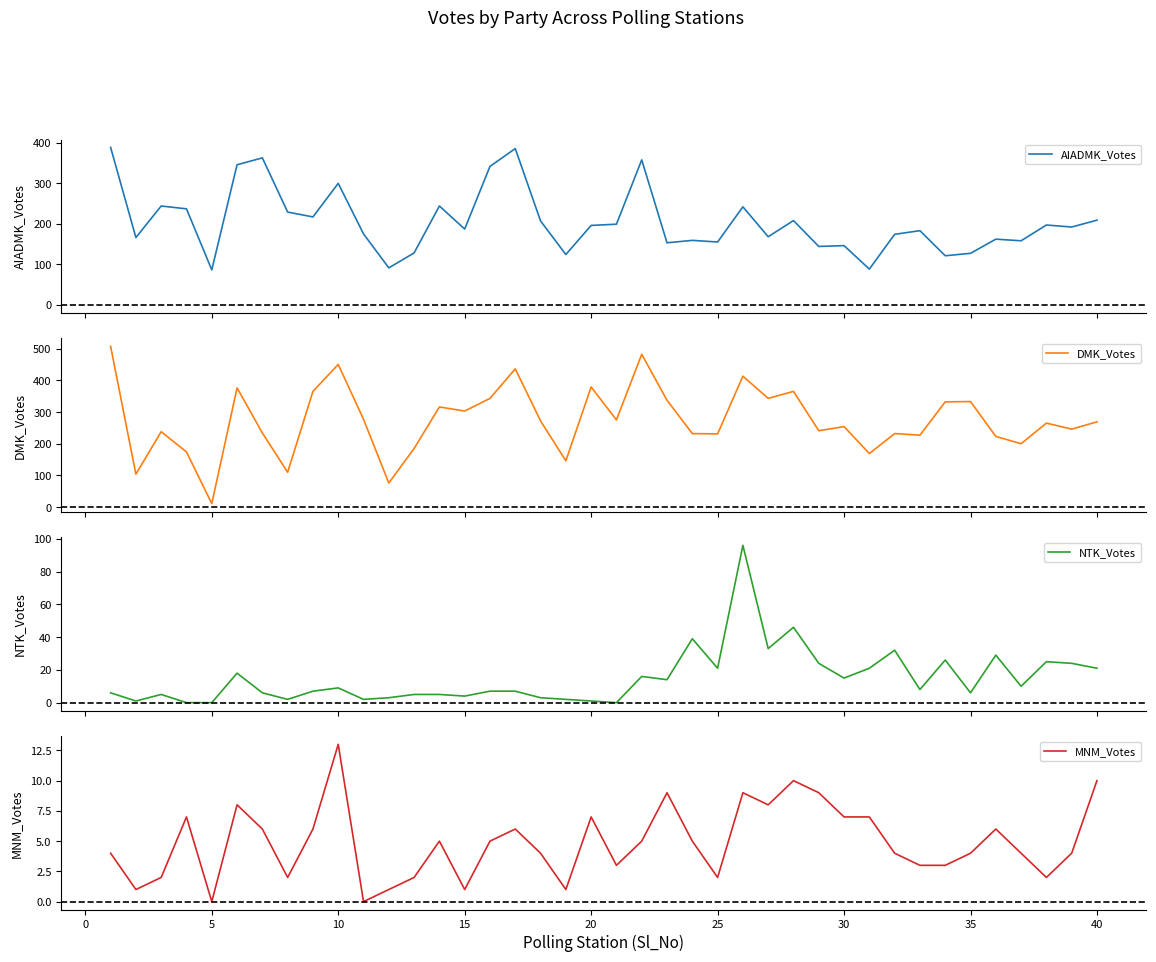

What is the greatest value displayed?

507